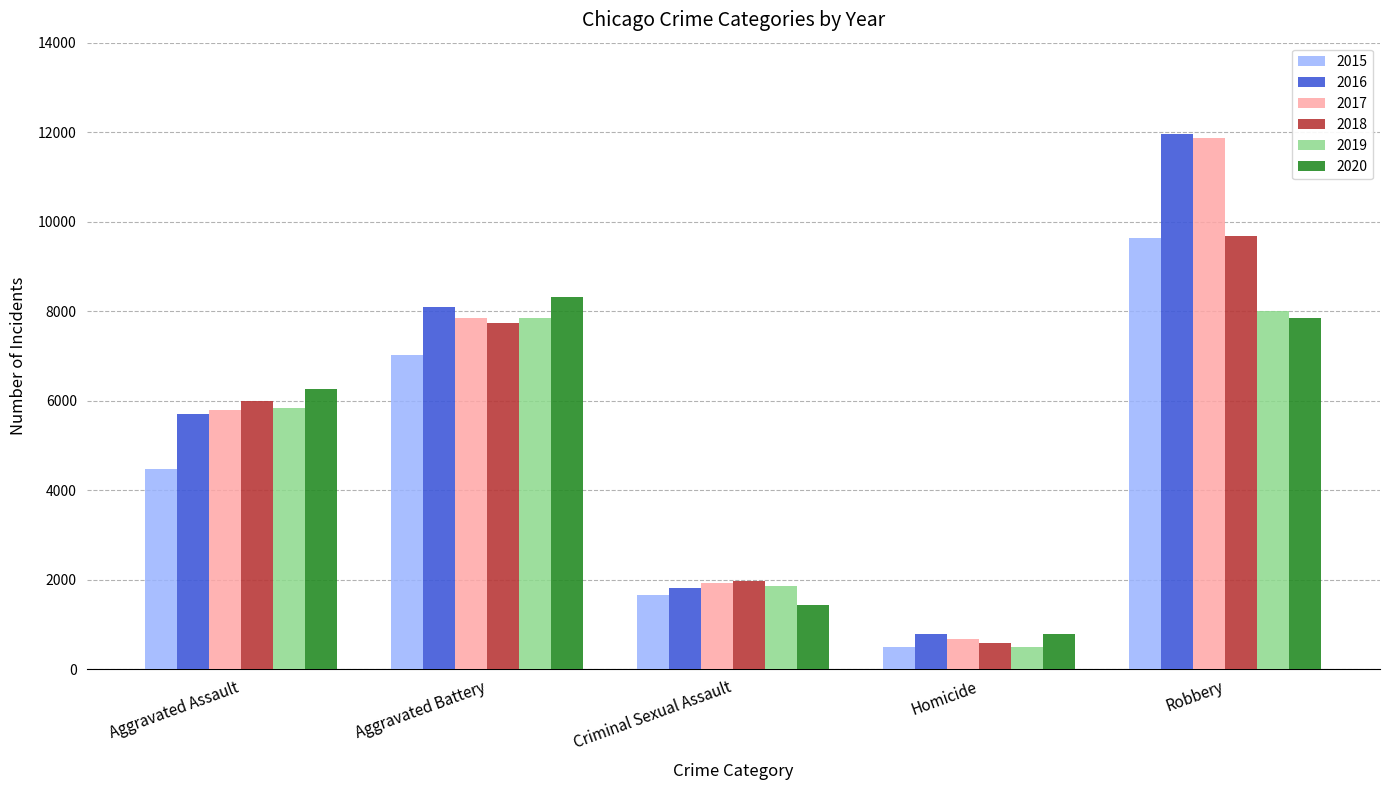

At which category is the sum across all series the highest?

Robbery